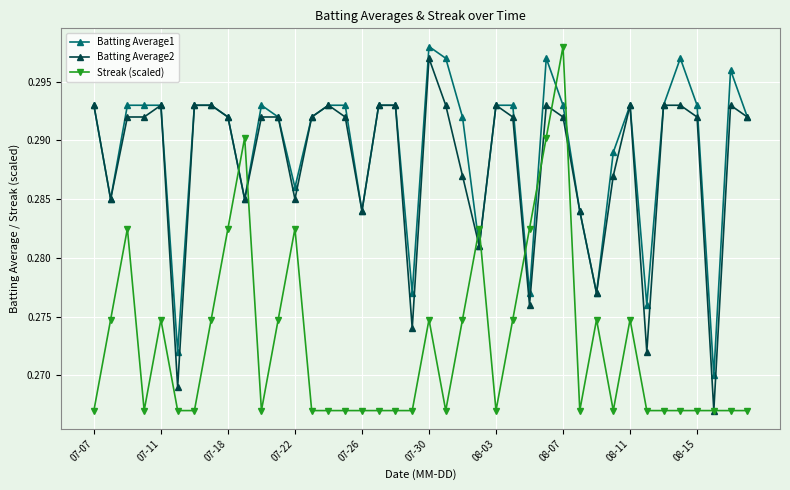

Which series has the widest spread of values?

Streak (scaled)